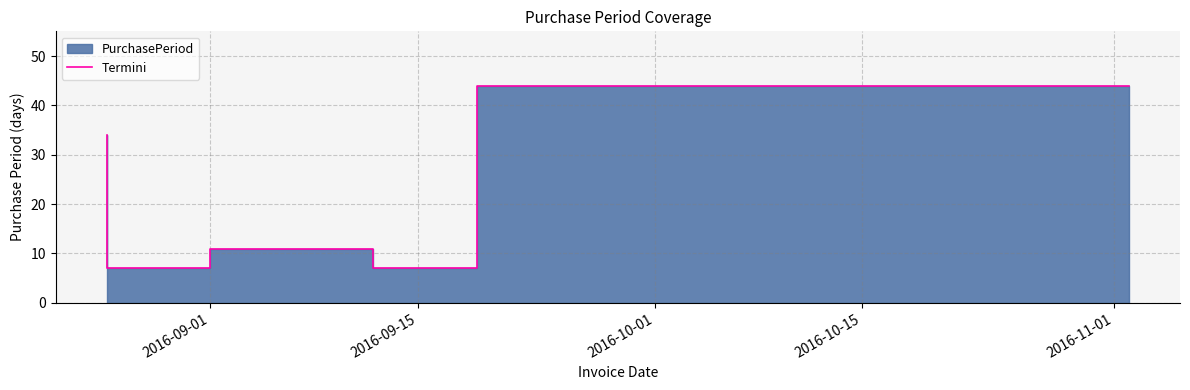

What is the maximum value shown in the chart?

44